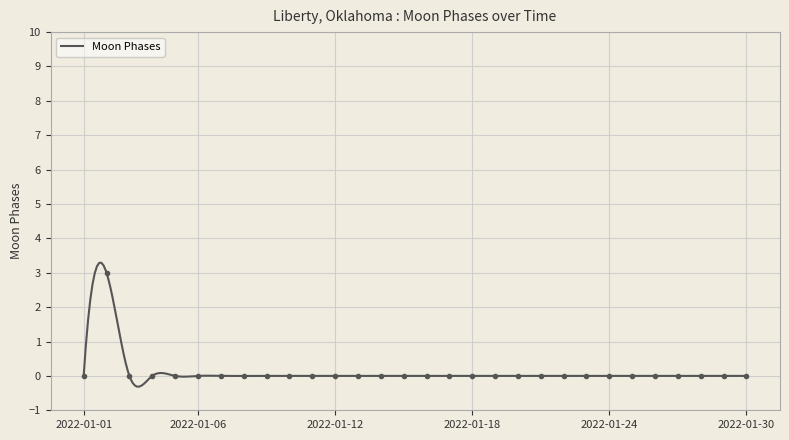

True or false: the data has more than 0 interior local peaks.

True